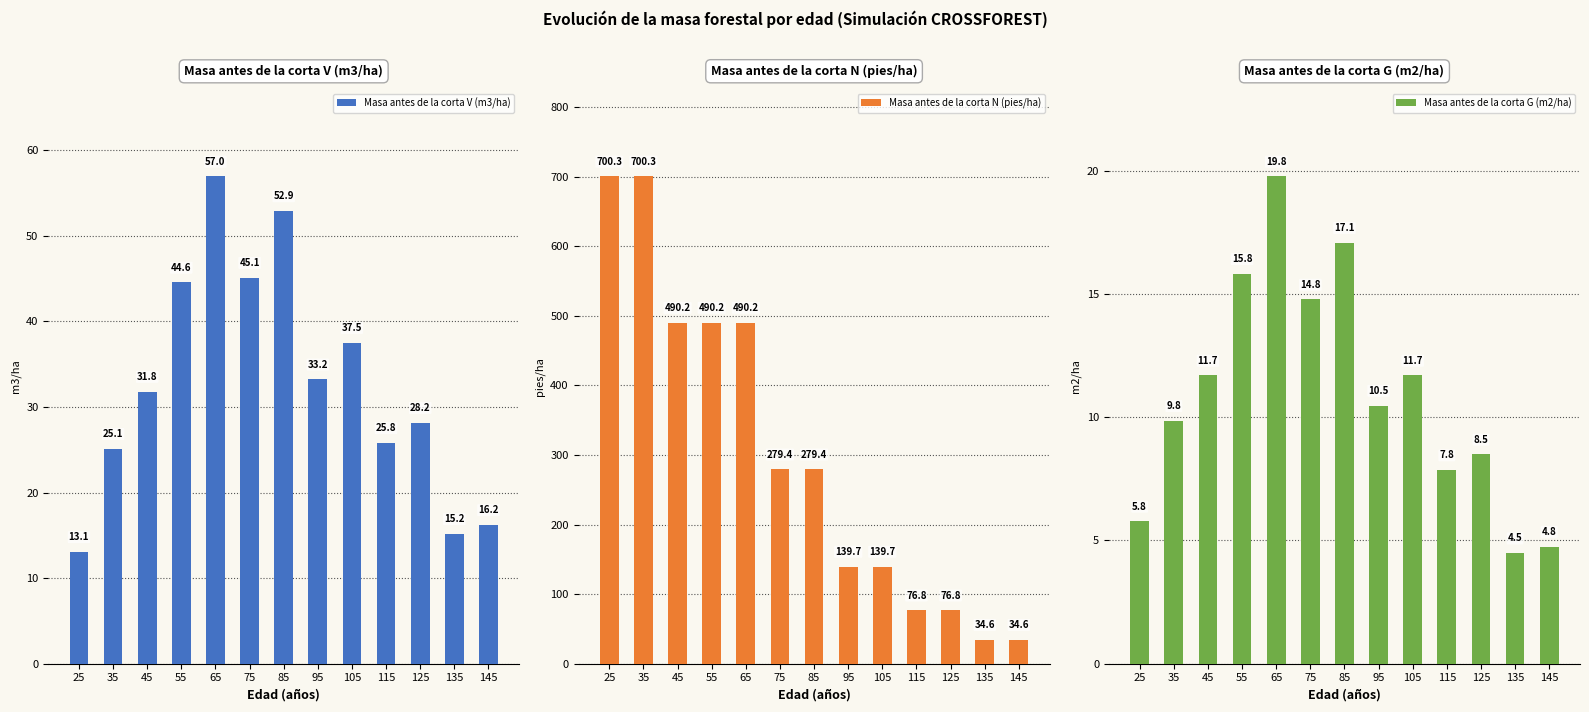

At which category is the sum across all series the highest?

35